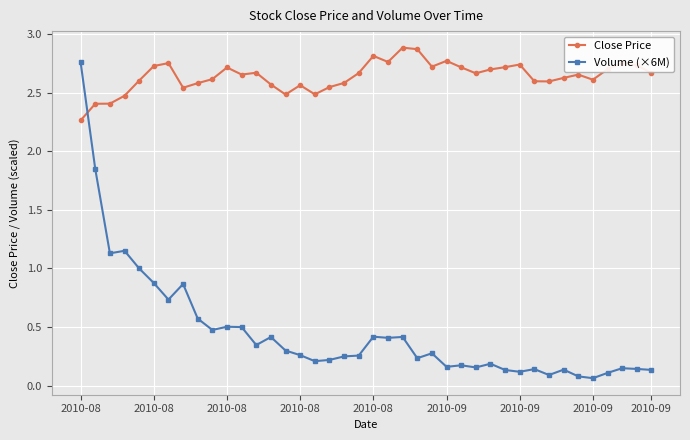

Which series has the largest total across all categories?

Close Price